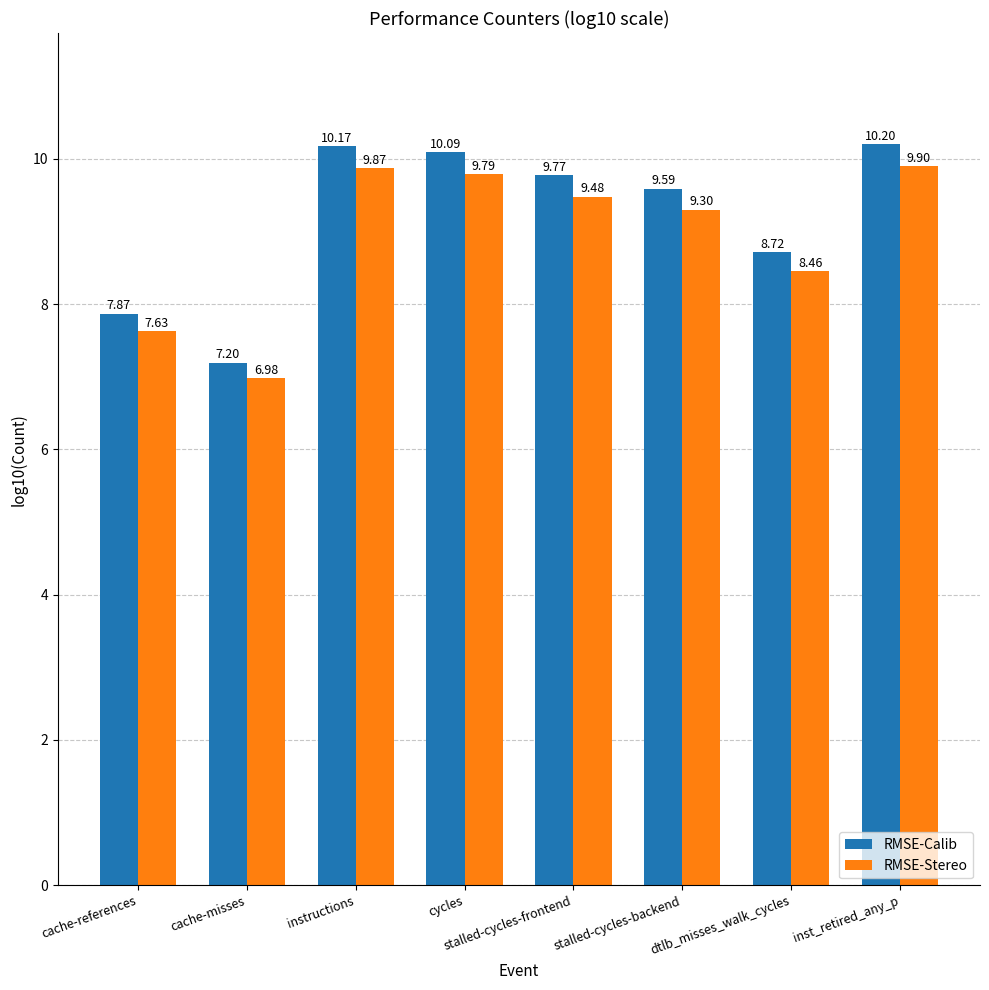

Read the RMSE-Stereo value at cache-references.

7.6